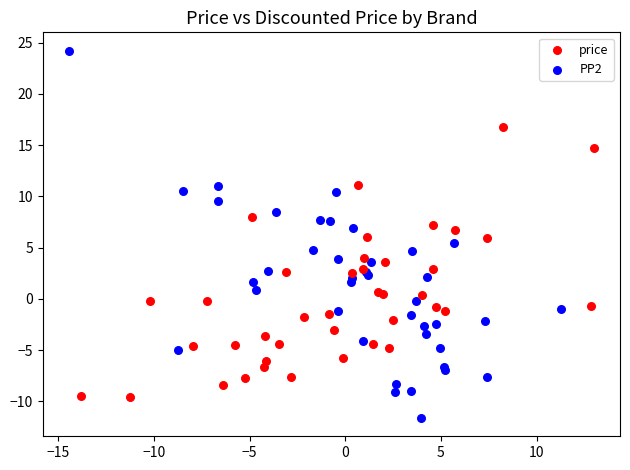

Which series reaches the minimum Y coordinate?

PP2